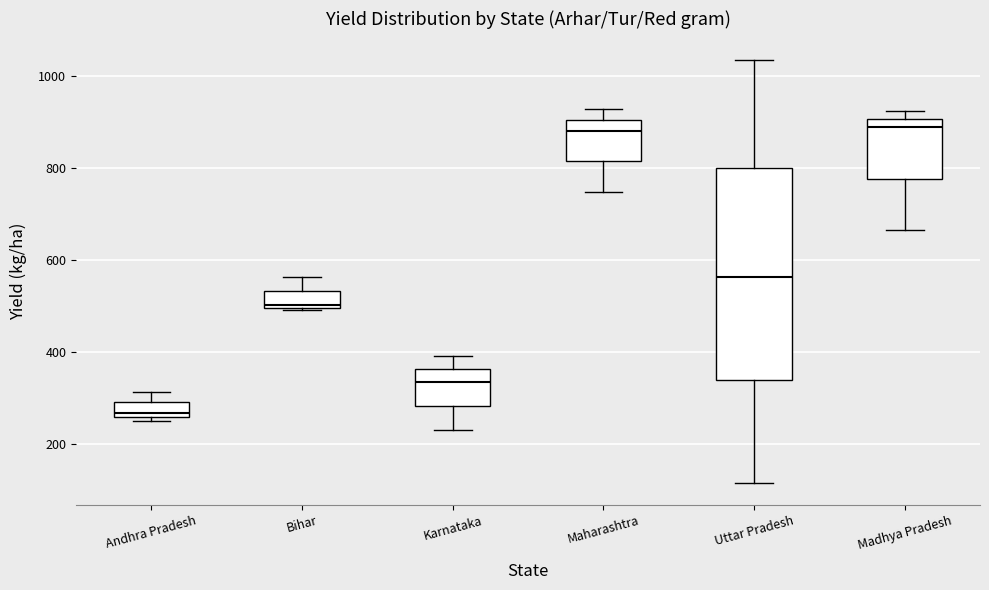

Which box is the tallest, from its lower edge to its upper edge?

Uttar Pradesh